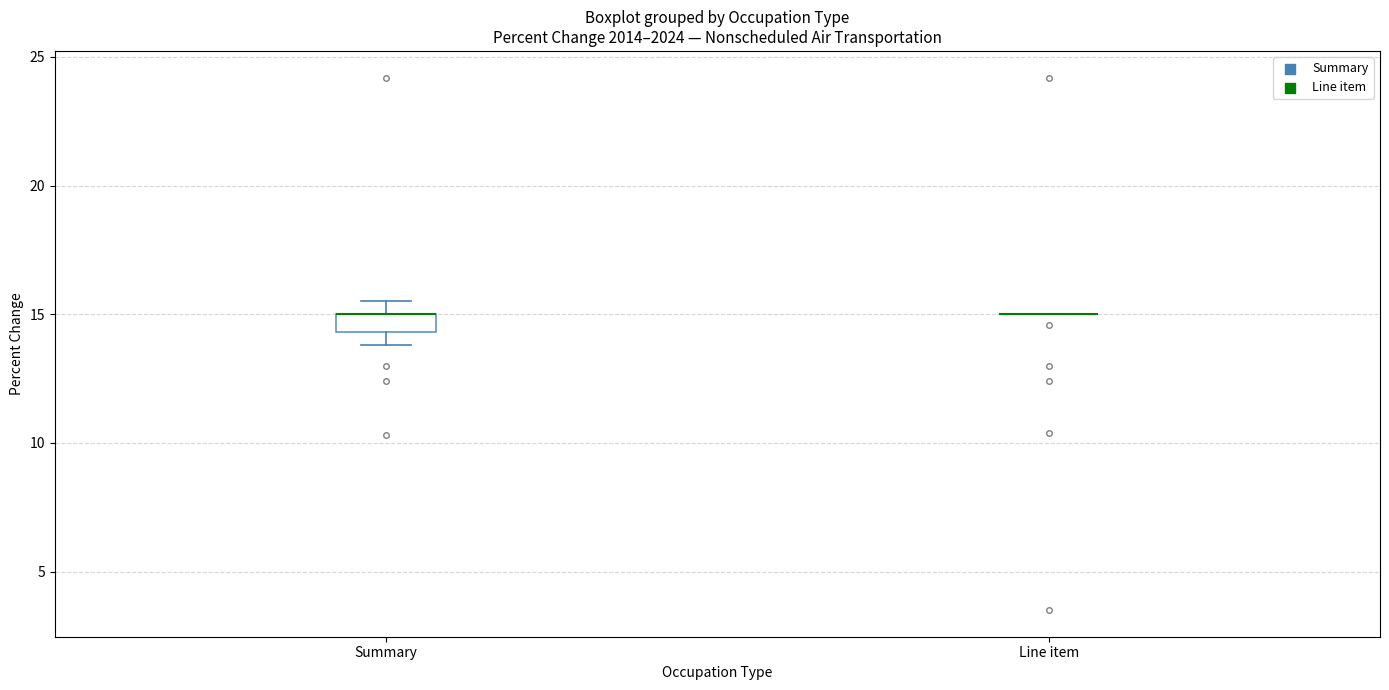

Which box is the tallest, from its lower edge to its upper edge?

Summary